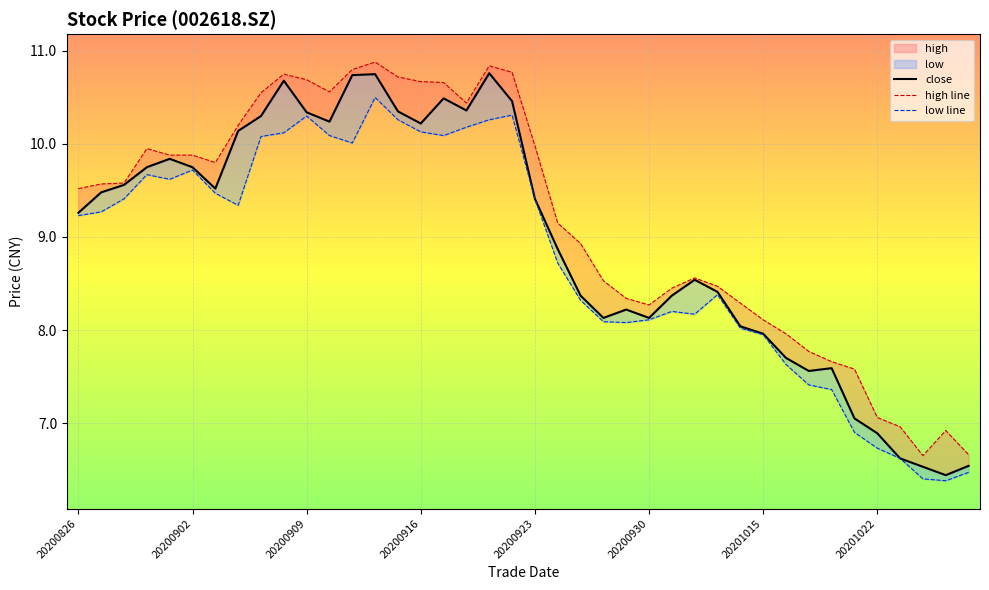

Is it true that close equals 3.3 at 20200928?

False